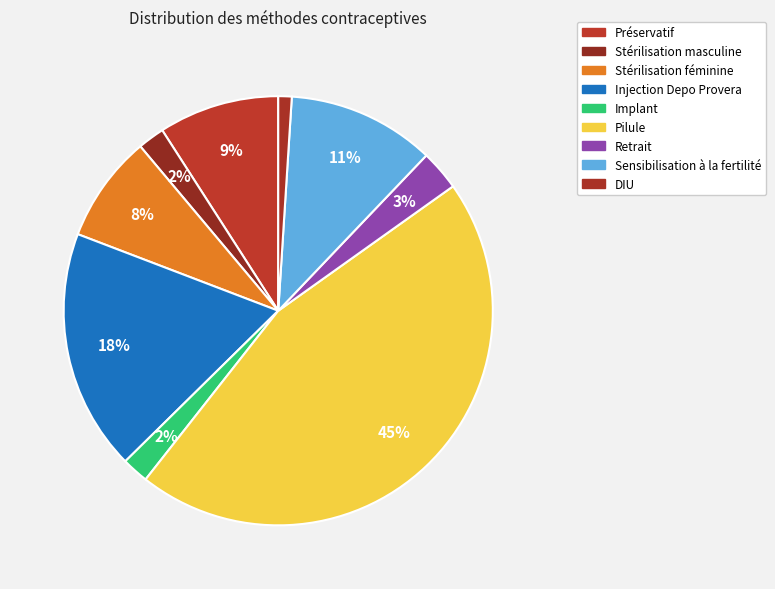

Which category has the biggest portion of the pie?

Pilule